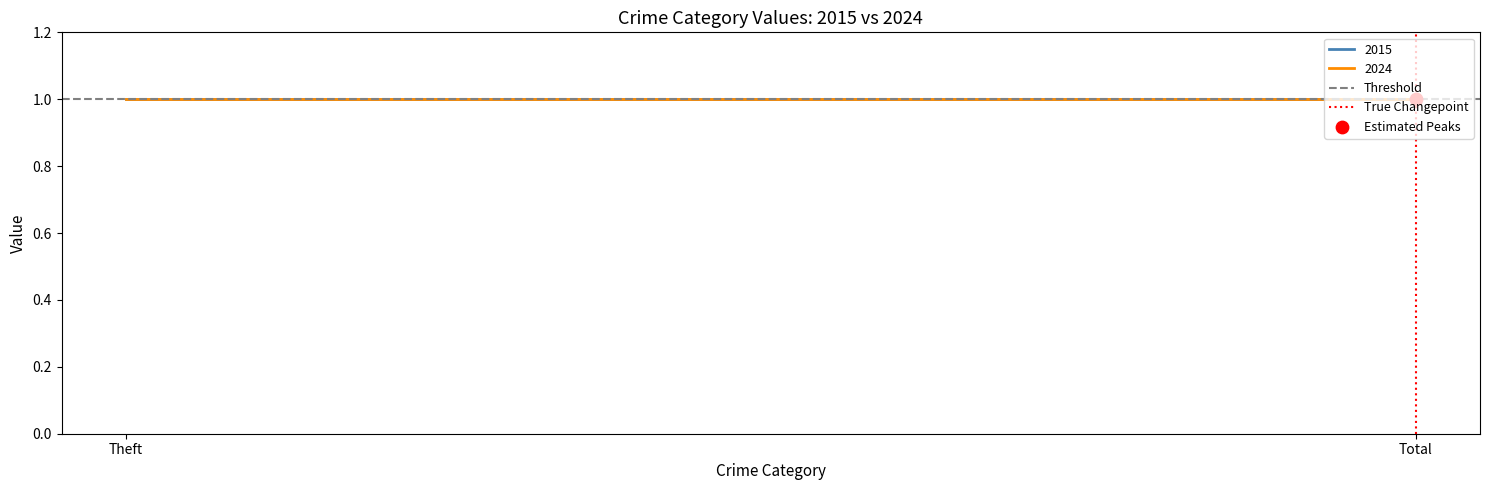

At which category is the sum across all series the highest?

Total